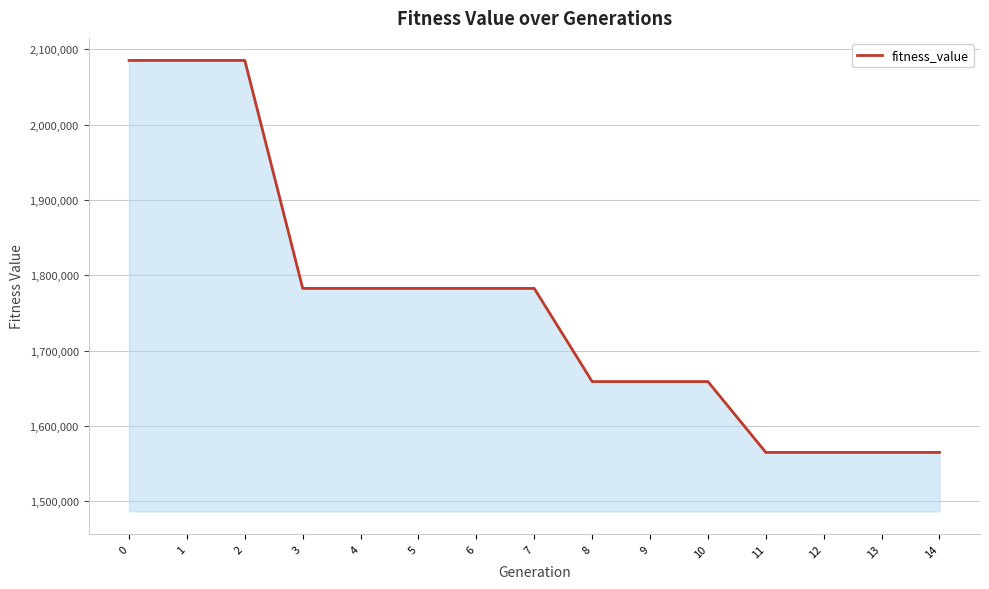

What is the greatest value displayed?

2085163.6